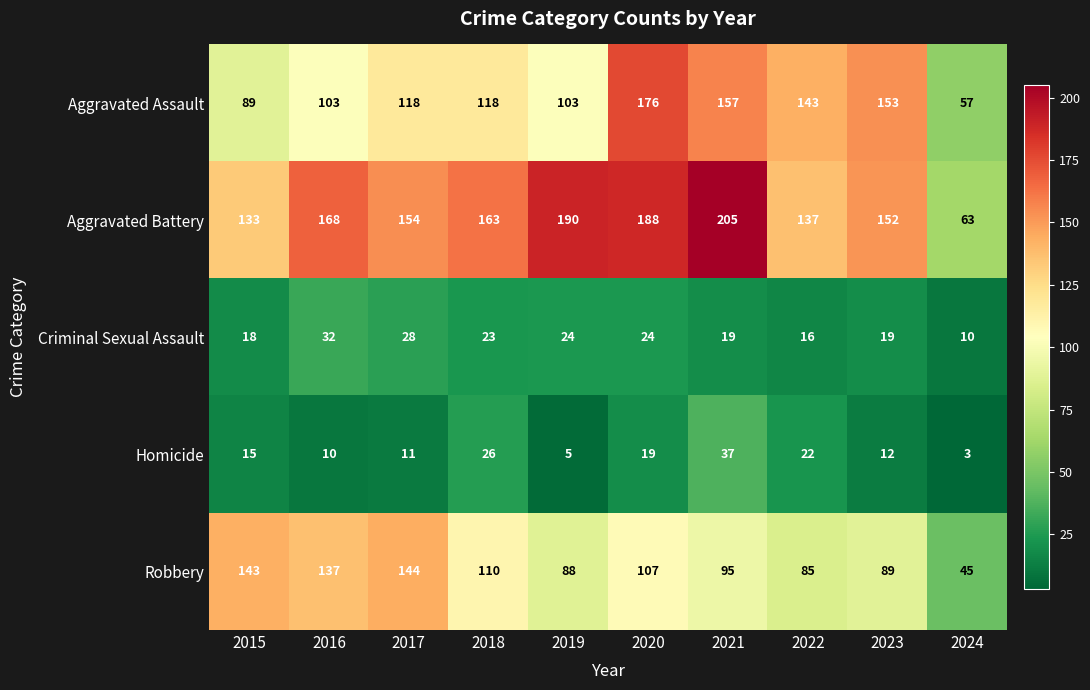

At which label does Aggravated Assault reach its minimum?

2024